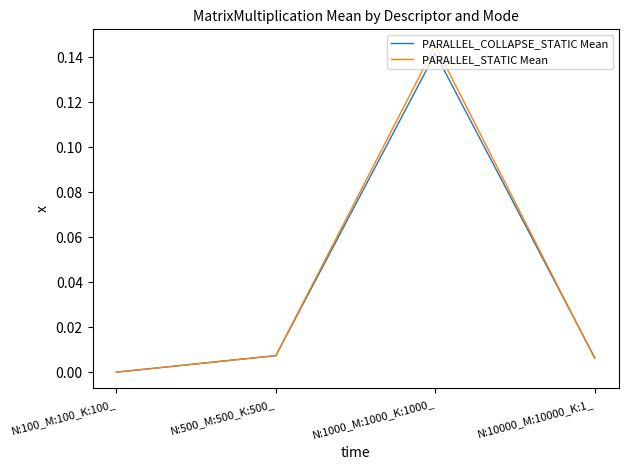

Which series has the widest spread of values?

PARALLEL_STATIC Mean